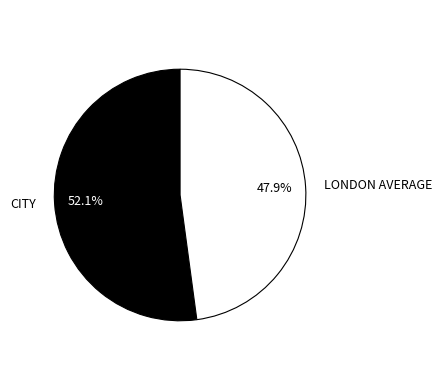

Does CITY account for over 50% of the chart?

Yes